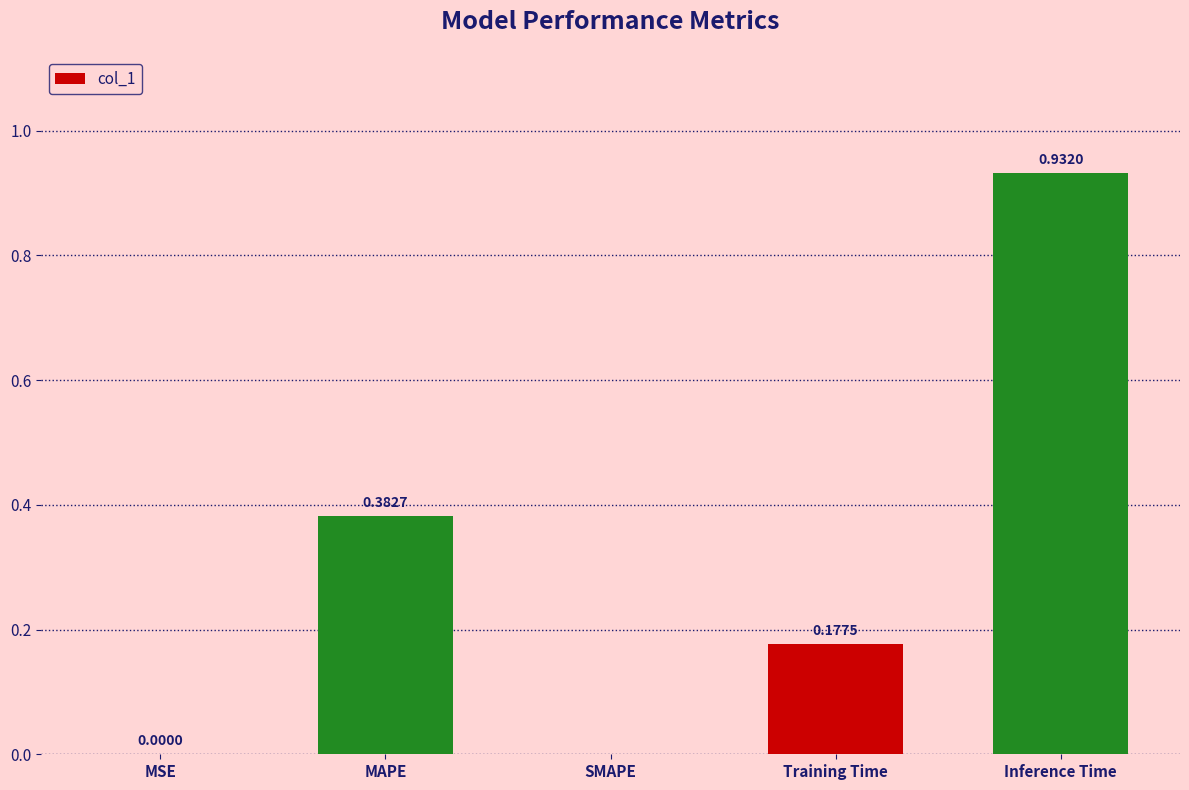

Which has a higher value, MAPE or SMAPE?

MAPE